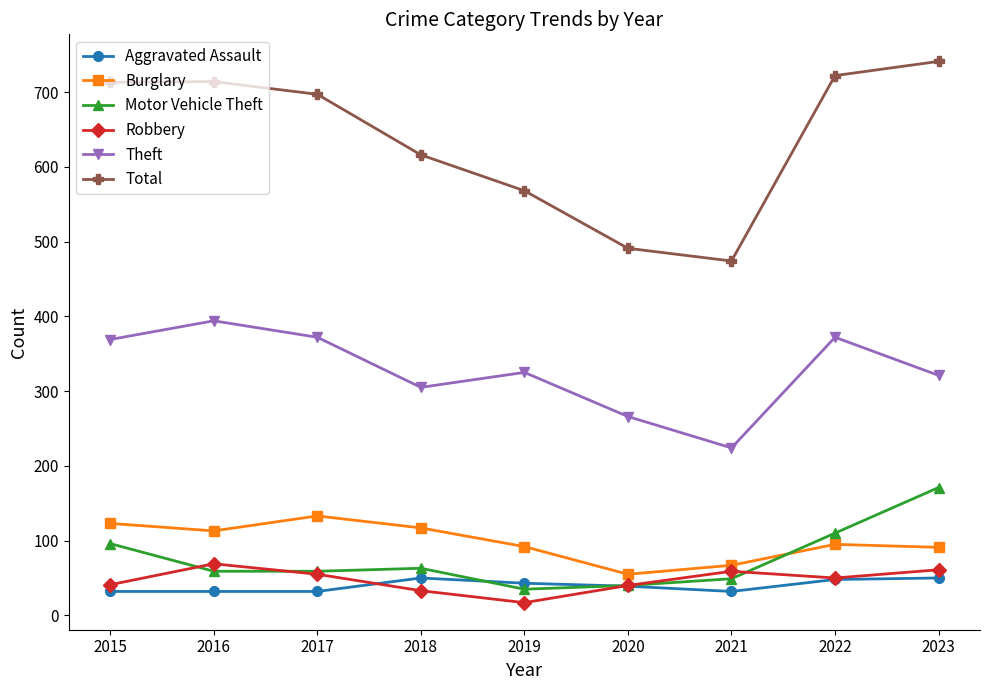

Which category has the highest value in the Theft series?

2016